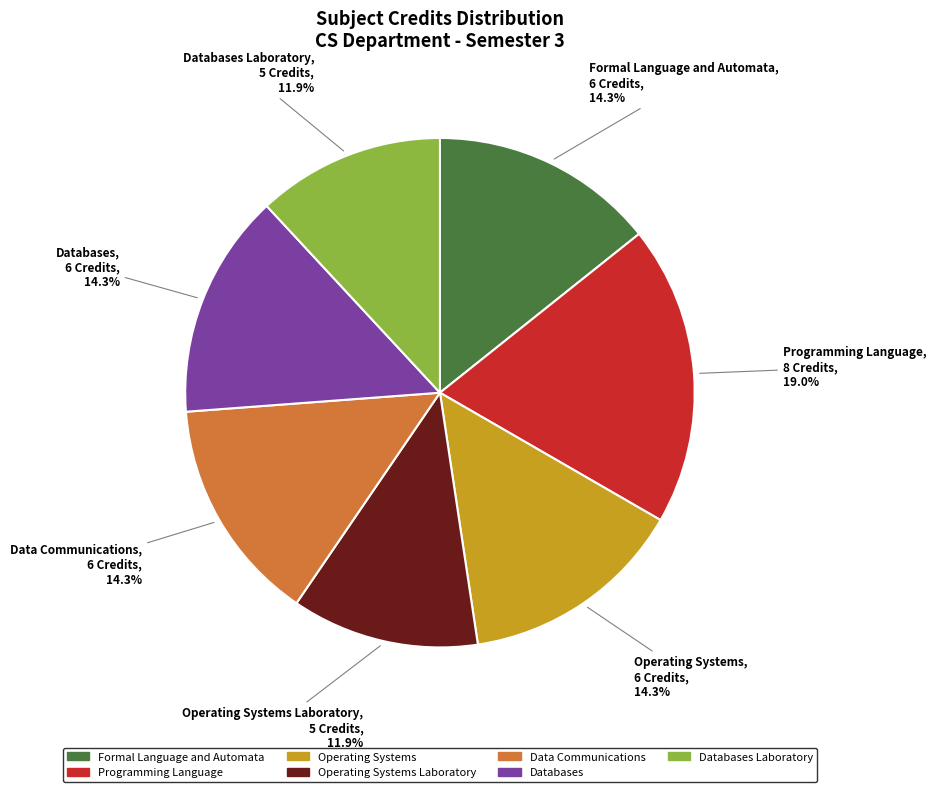

Do Operating Systems Laboratory and Databases together represent more than half of the pie?

No